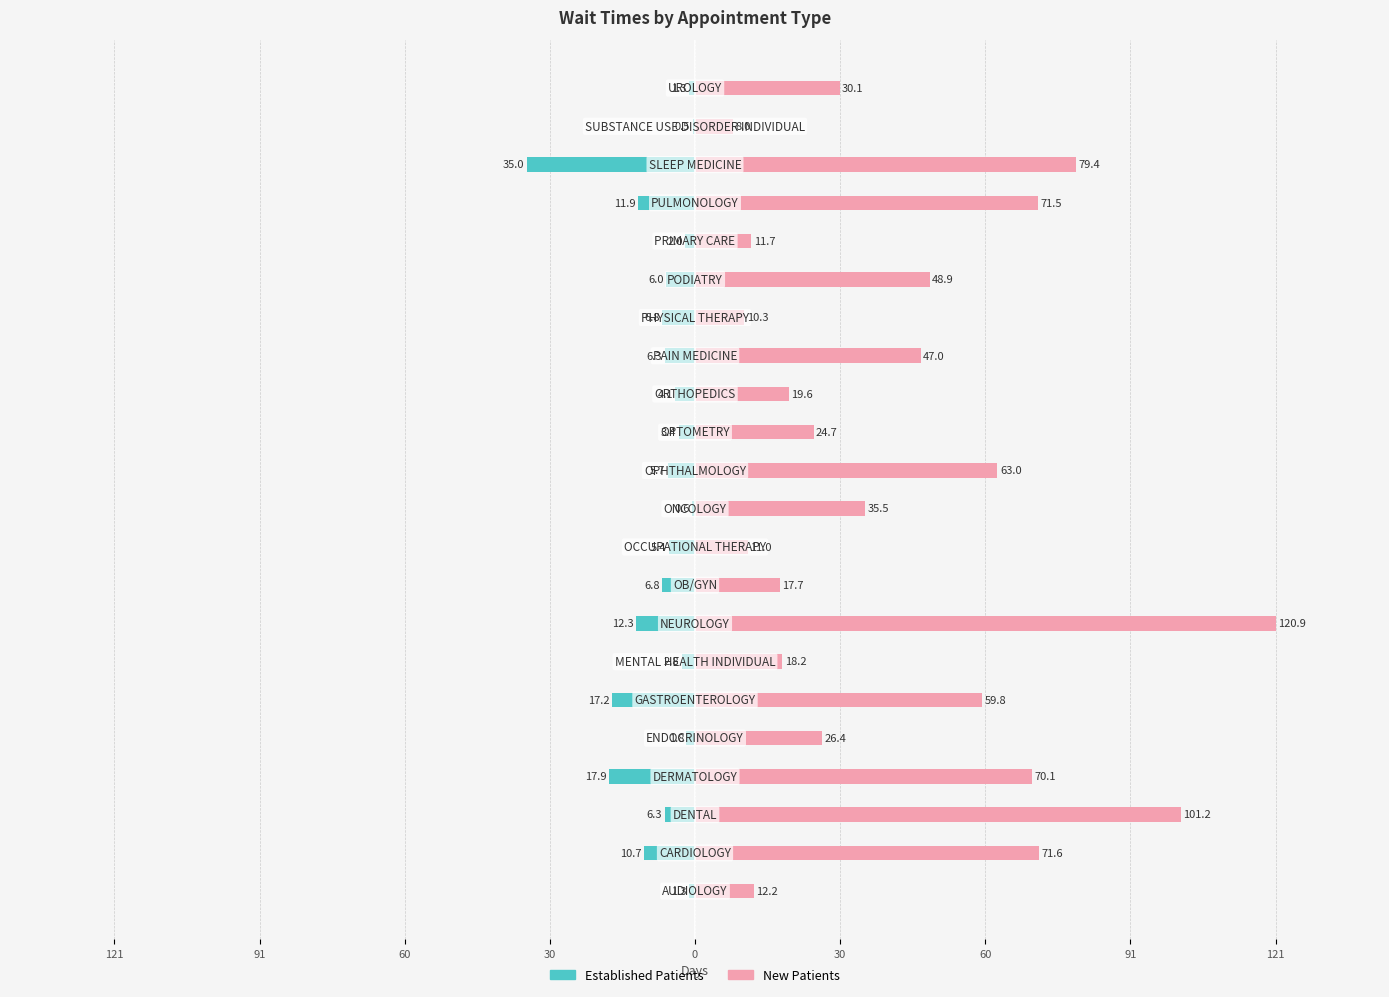

At 18, list the series in order from largest to smallest.

NewPatients, EstablishedPatients